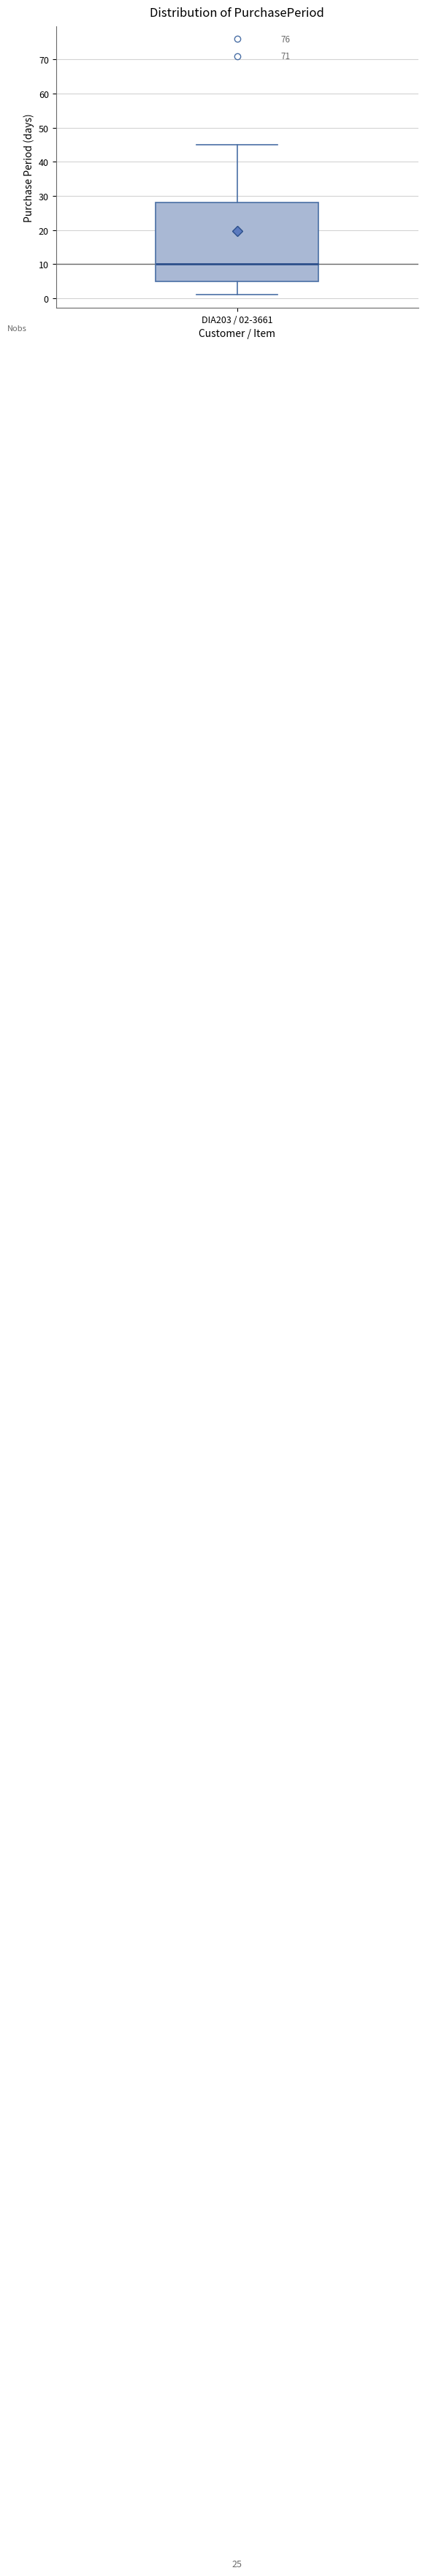

Transcribe this box plot: give where the median line is, the range the box spans, and where the two whiskers end, as read against the y-axis. The values are not printed on the chart, so give them approximately, as read against the axis.

median 10, box 5 to 28, whiskers 1 to 45